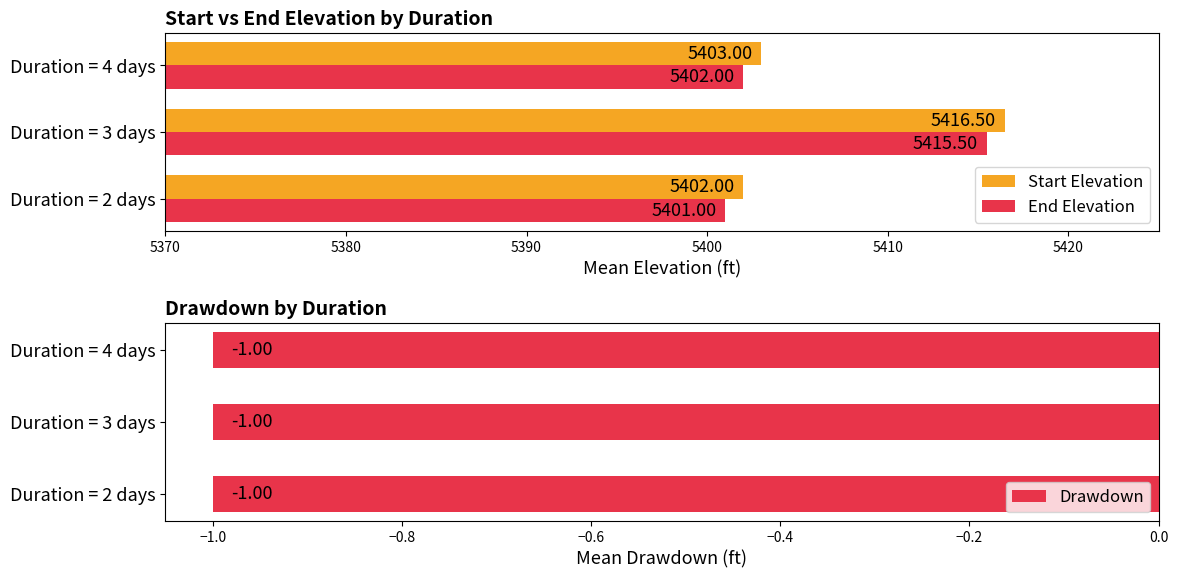

Rank the categories by End Elevation value from highest to lowest.

Duration = 3 days, Duration = 4 days, Duration = 2 days